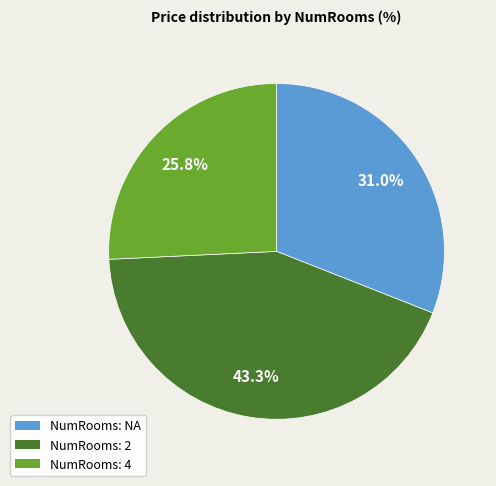

Count the number of slices in the pie.

3